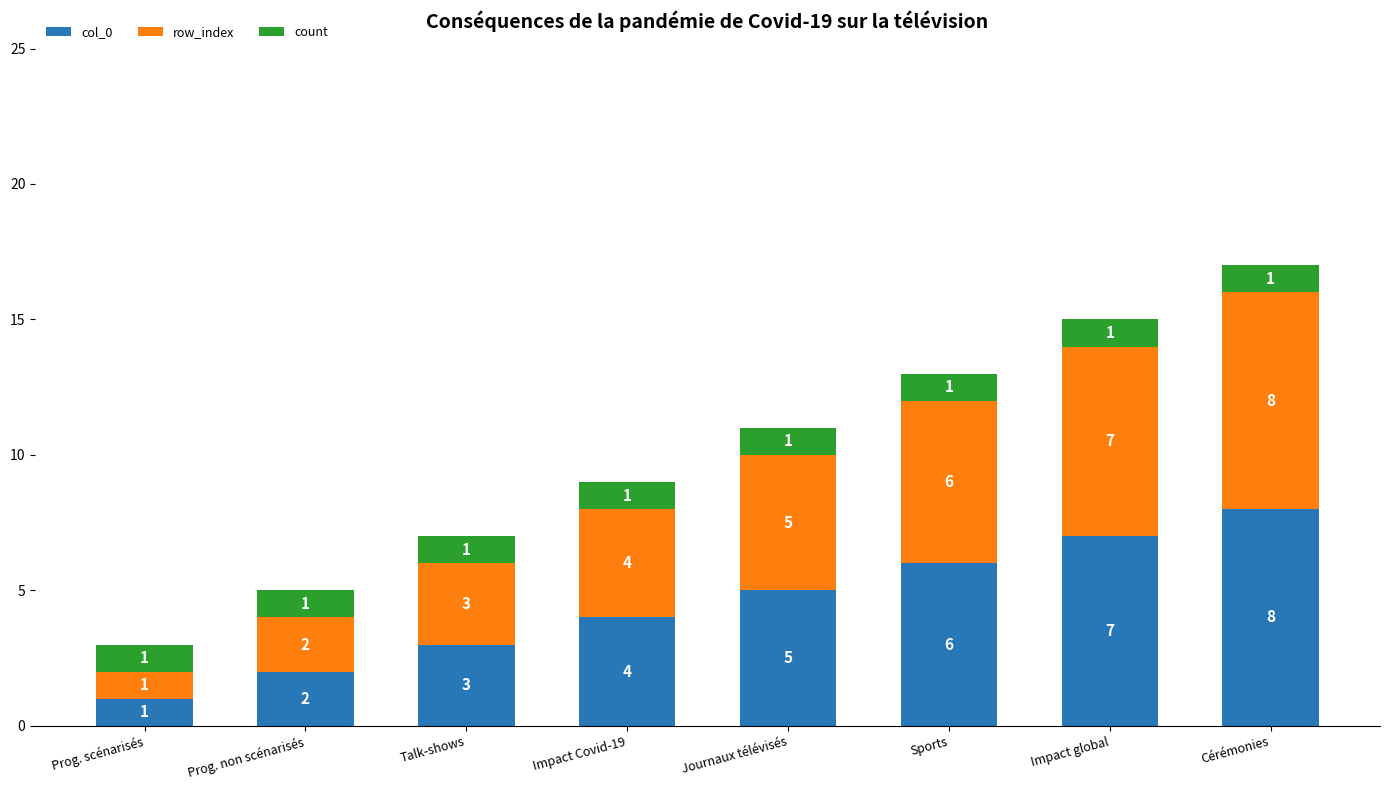

What is the total value across all series at Talk-shows?

7